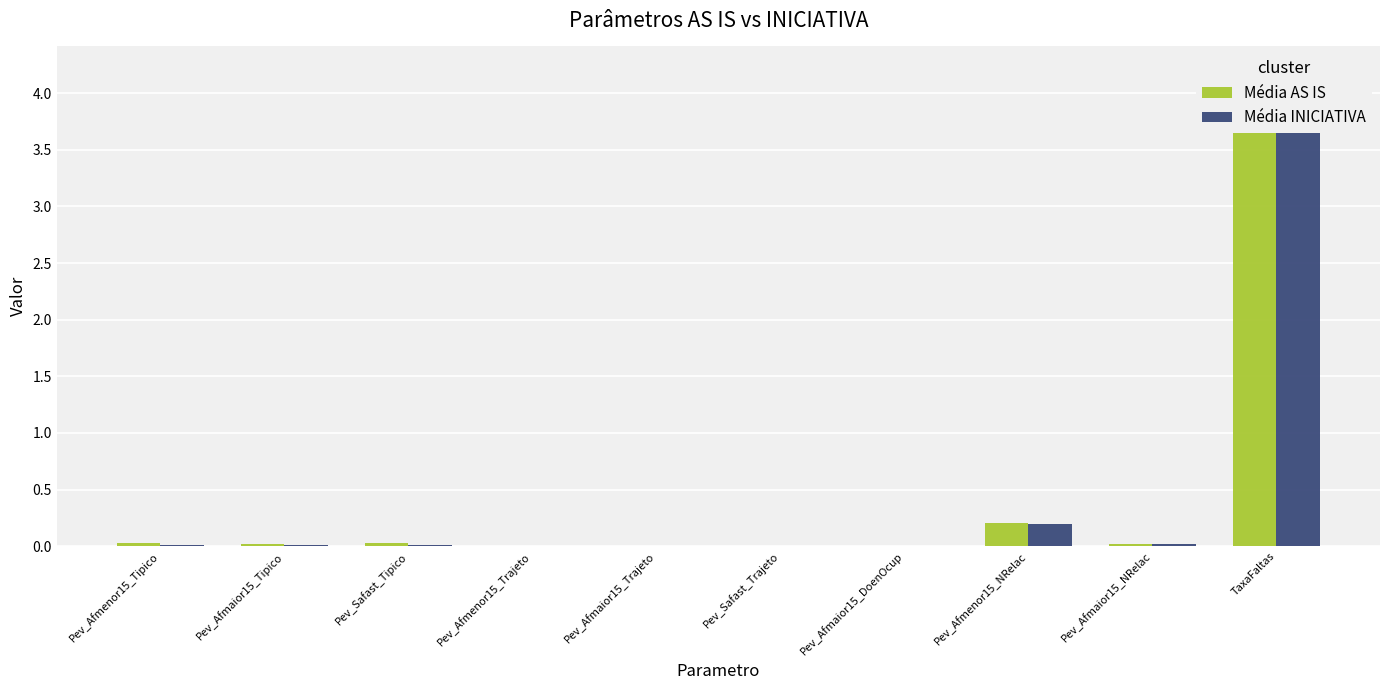

At which category does the chart reach its minimum across all series?

Pev_Afmaior15_Trajeto